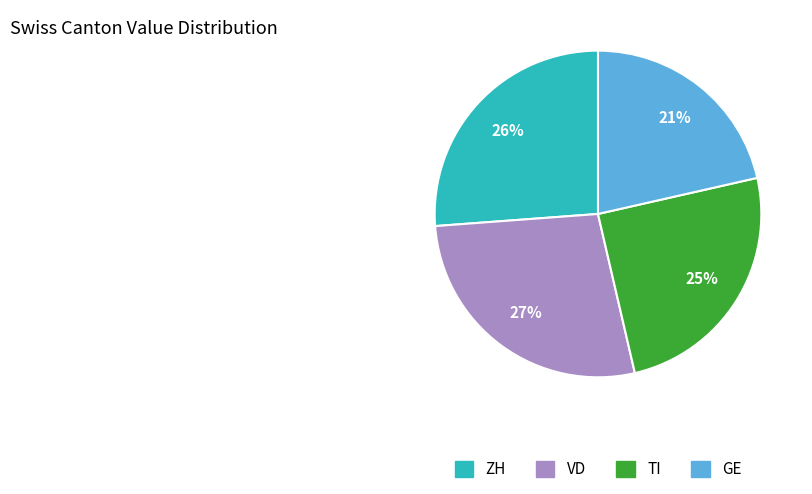

Between GE and ZH, which is larger?

ZH